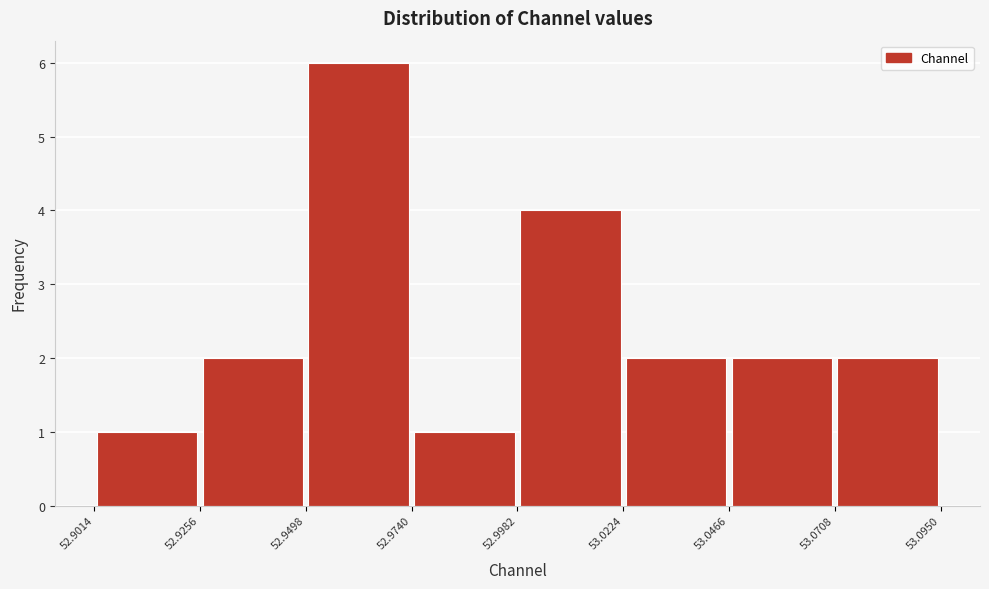

What is the height of the bar covering 53.0708 to 53.0950 on the x-axis? The values are not printed on the chart, so give them approximately, as read against the axis.

2